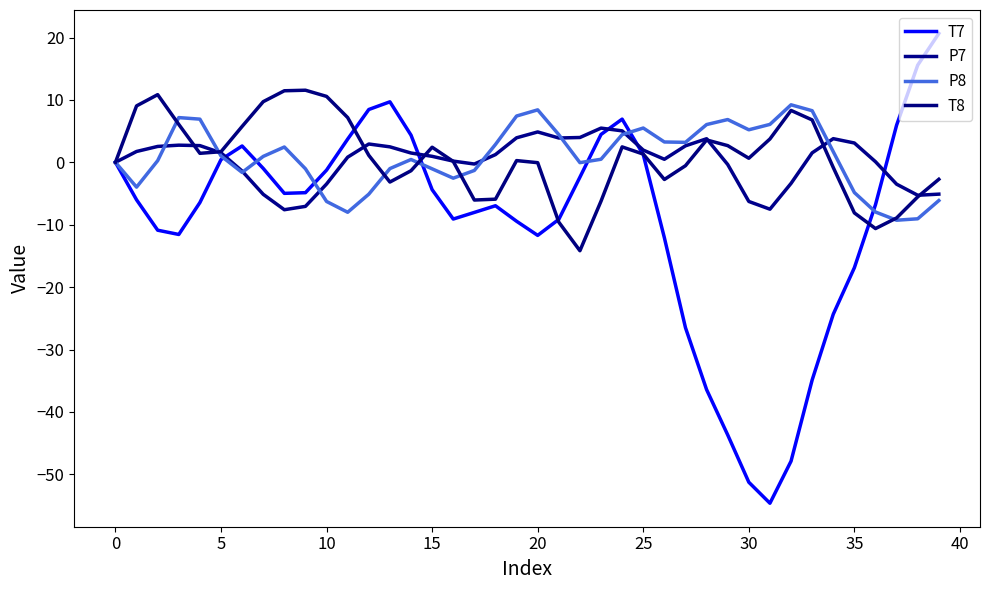

Does the chart have visible grid lines?

No